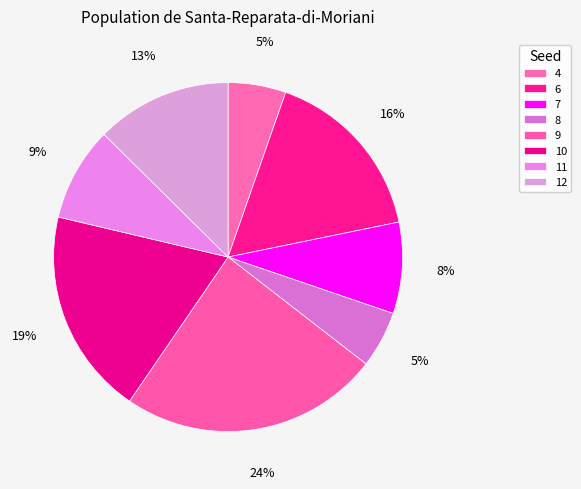

Is there a majority slice in this chart?

No